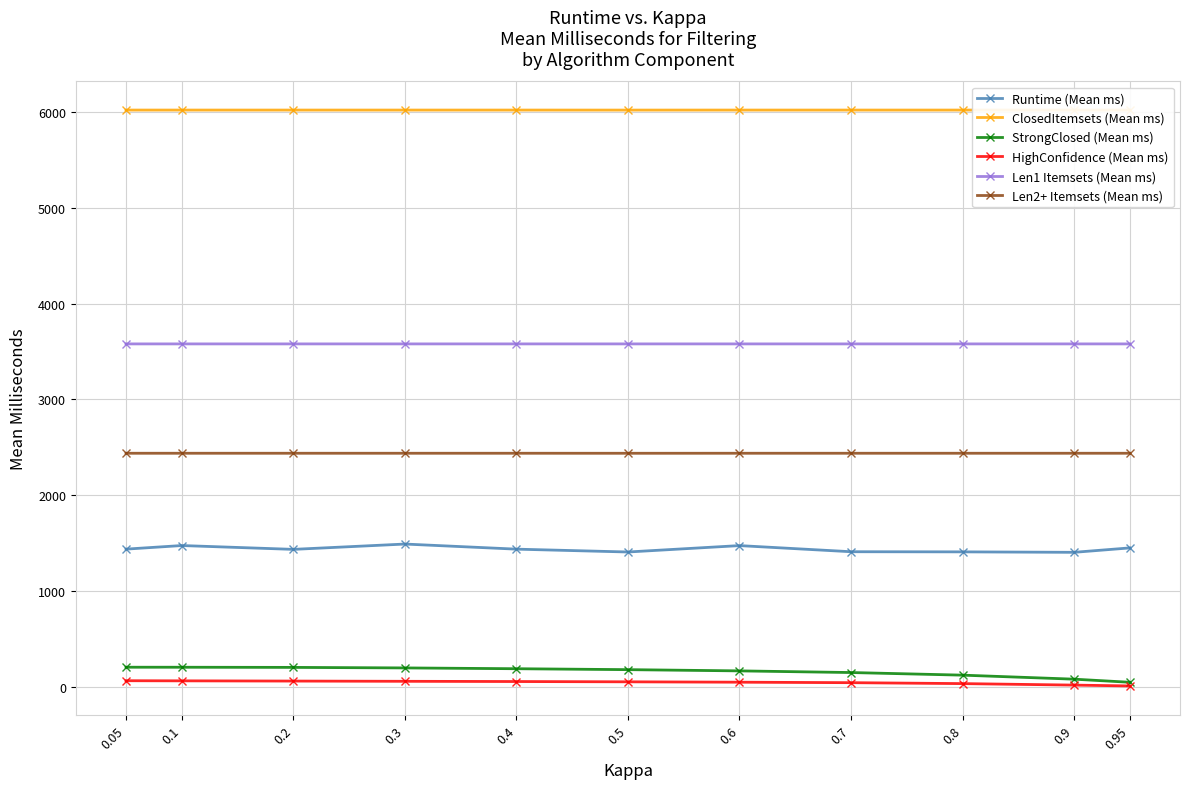

At which category is the sum across all series the highest?

0.3